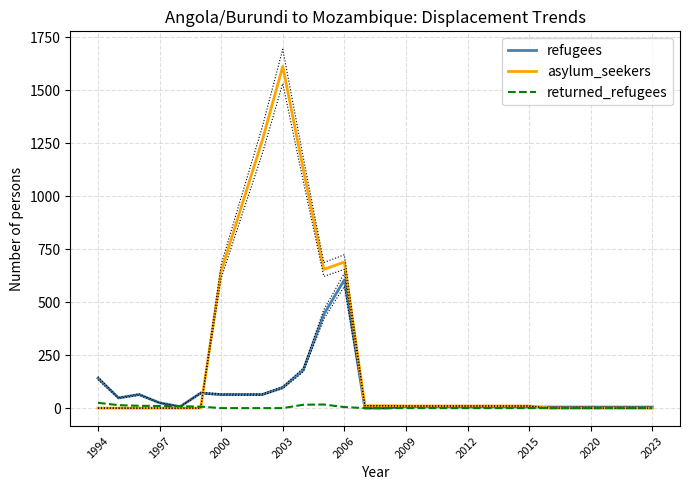

What is the sum of the asylum_seekers values at 2009 and 2012?

20